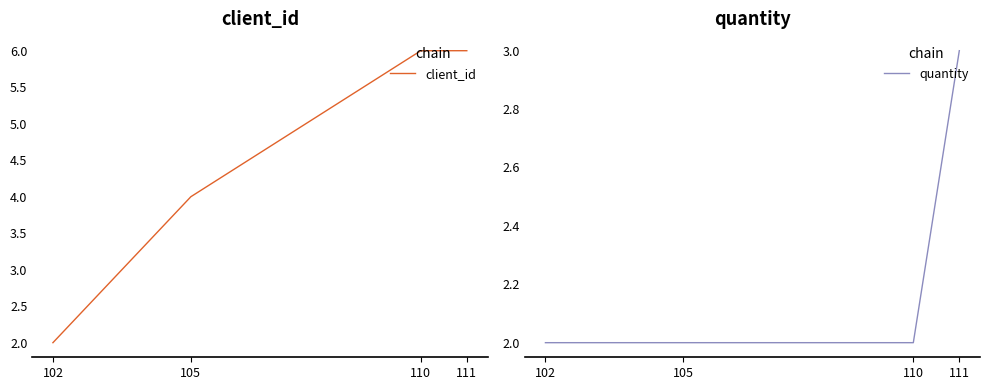

Reading left to right, transcribe all the data shown in this chart.

client_id: 2	4	6	6
quantity: 2	2	2	3